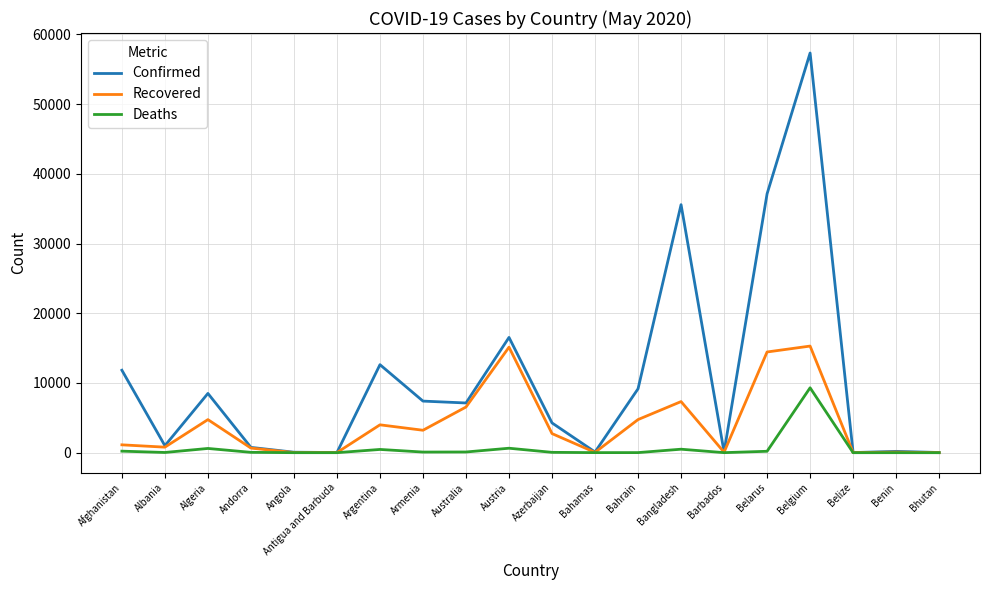

What is the spread (max minus min) of values at Antigua and Barbuda?

22